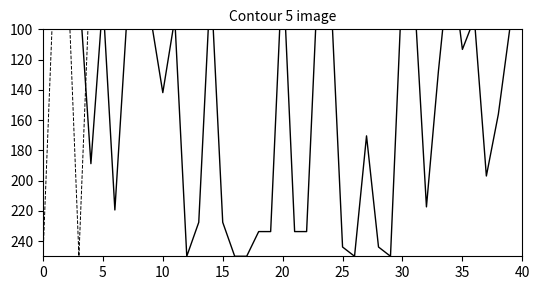

Reading left to right, list all the values displayed in this chart.

Leve Gil: 71.0	80.6	80.6	70.8	188.8	80.6	219.4	92.9	92.9	92.9	141.8	92.9	250.0	227.6	66.3	227.6	250.0	250.0	233.7	233.7	56.1	233.7	233.7	56.1	72.4	243.9	250.0	170.4	243.9	250.0	64.3	78.6	217.3	127.6	50.0	113.3	92.9	196.9	156.1	96.9
Leve EXP: 250.0	50.0	50.0	250.0	50.0	50.0	51.6	51.3	51.3	51.3	52.2	51.3	52.5	51.6	53.8	51.6	52.5	52.5	55.4	55.4	53.8	55.4	55.4	53.8	55.1	53.5	54.1	56.4	53.5	54.1	54.8	71.6	56.4	61.1	68.1	58.6	66.2	71.0	57.9	61.1